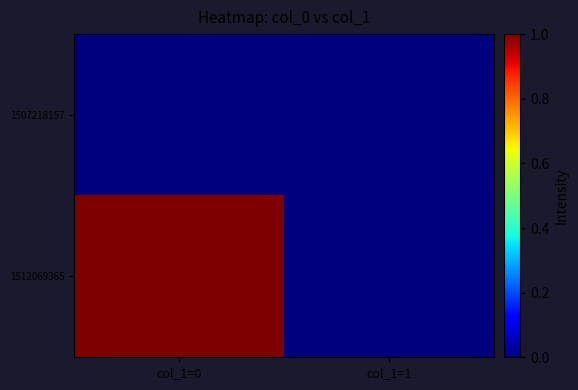

What is the spread (max minus min) of values at col_1=0?

1